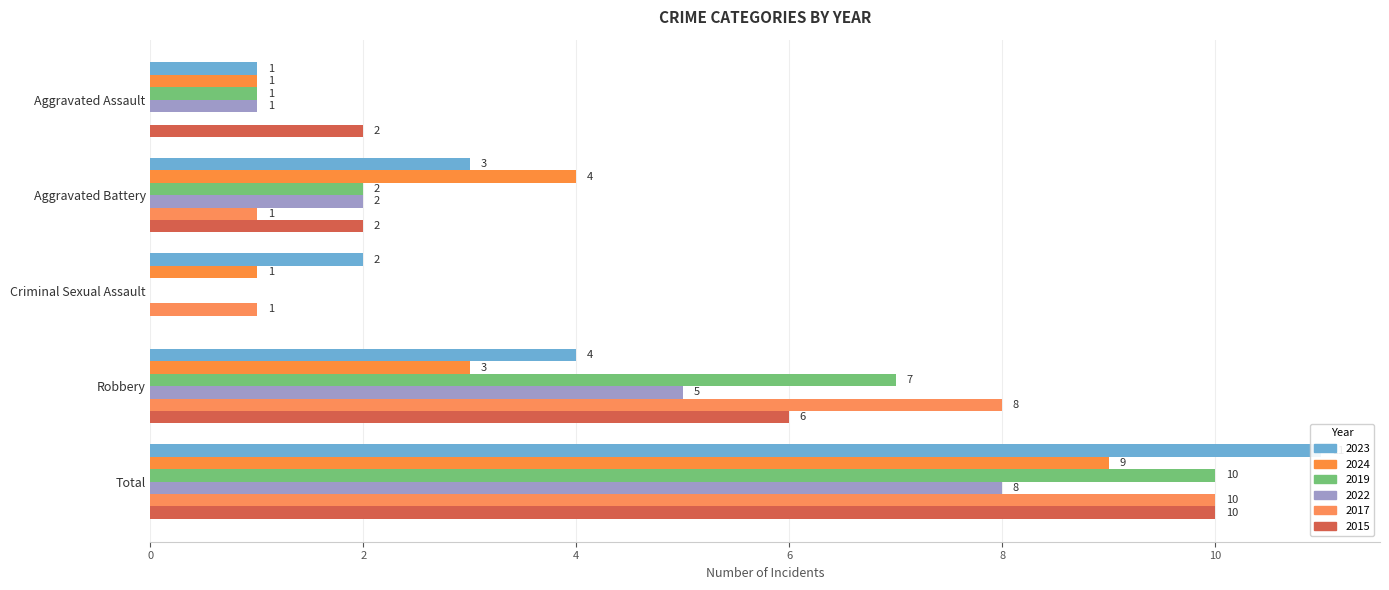

How many groups of bars are there?

5